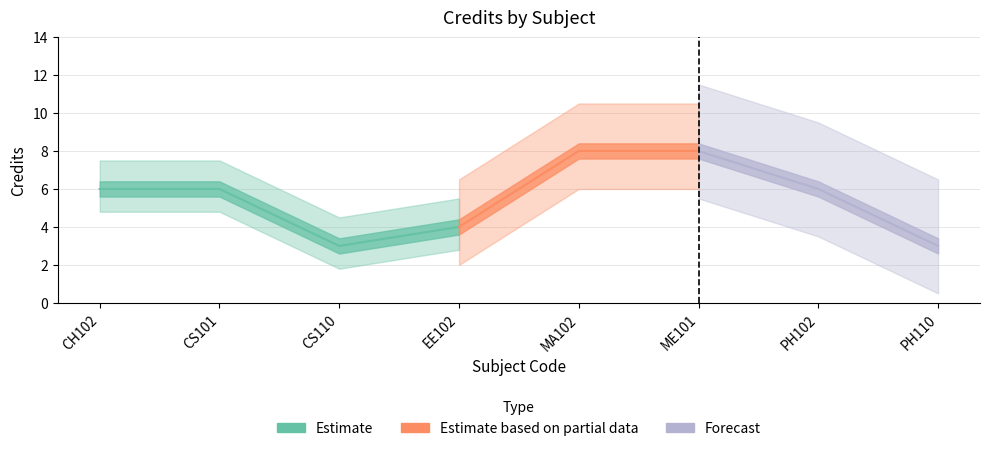

Read the value at EE102.

4